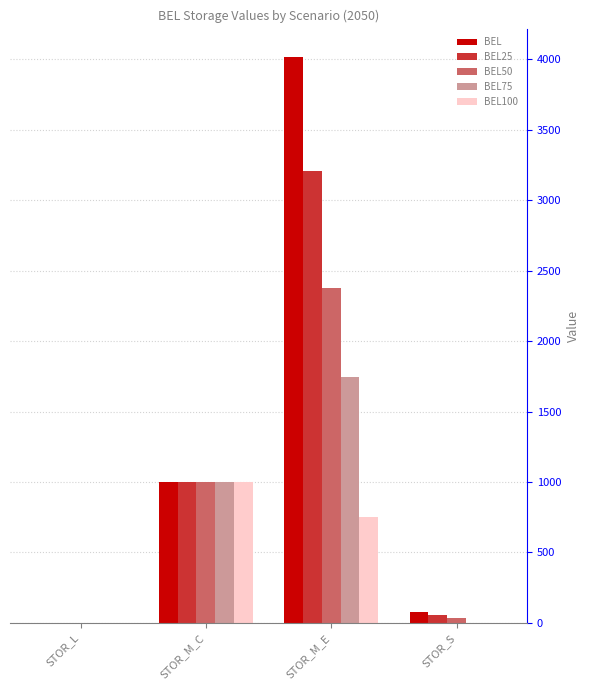

What are all the series names shown in the legend?

BEL, BEL25, BEL50, BEL75, BEL100